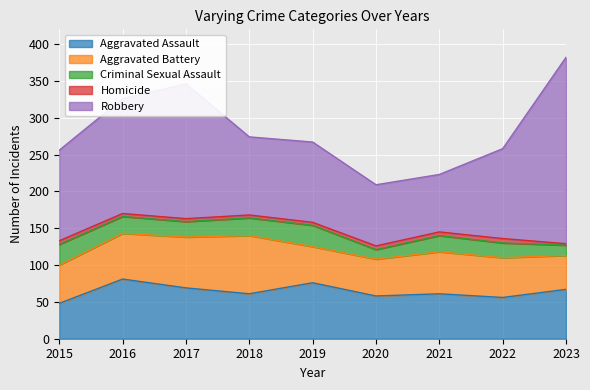

Where does the Aggravated Battery series first go above 54?

2016